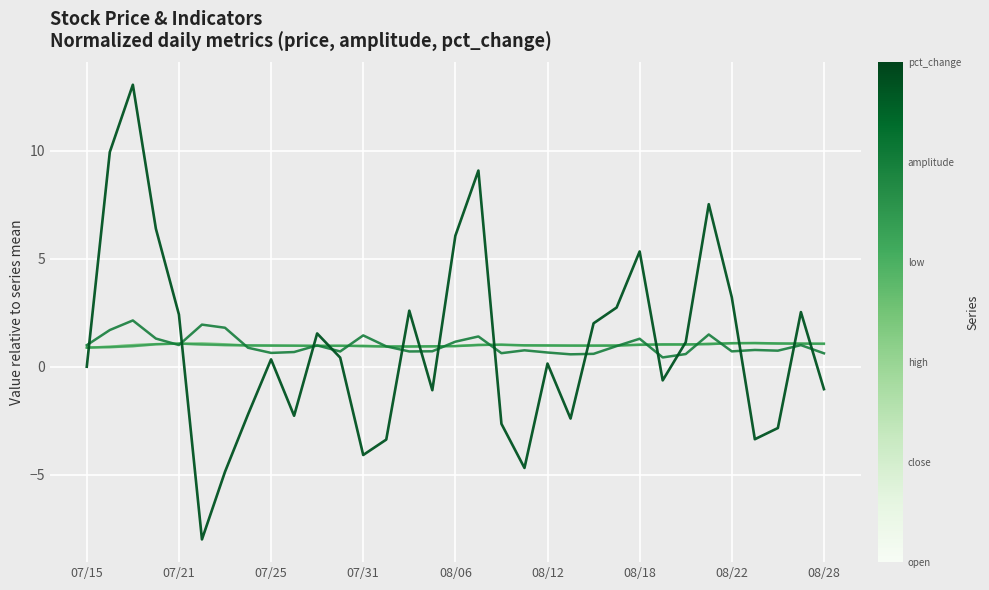

What is the smallest value displayed?

-8.0